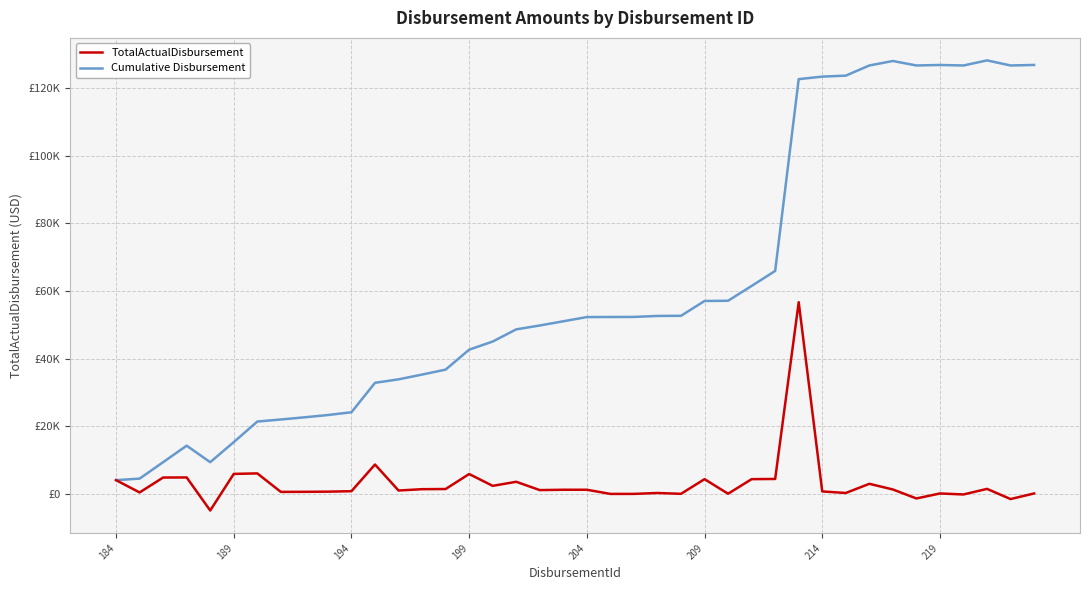

Does the chart display data point markers on the line(s)?

No